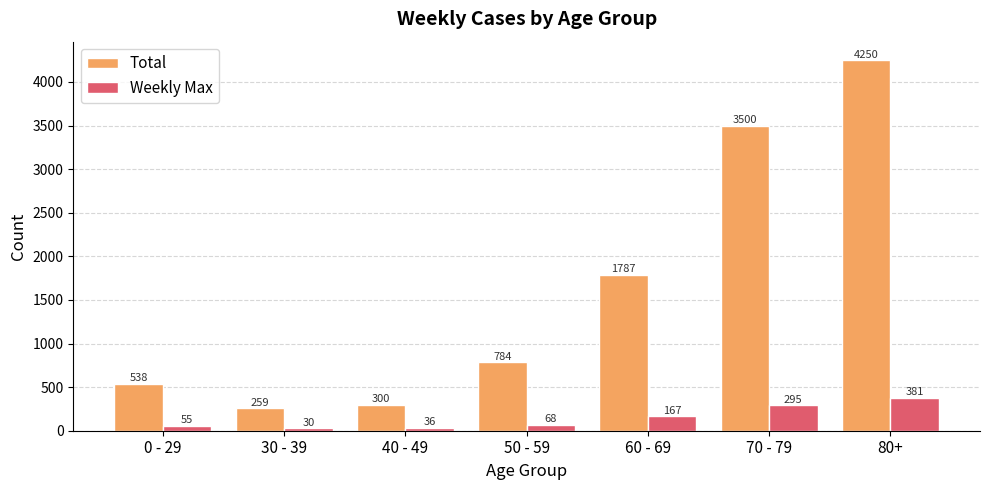

Reading right to left, transcribe all the data shown in this chart.

Total: 80+=4250	70 - 79=3500	60 - 69=1787	50 - 59=784	40 - 49=300	30 - 39=259	0 - 29=538
Weekly Max: 80+=381	70 - 79=295	60 - 69=167	50 - 59=68	40 - 49=36	30 - 39=30	0 - 29=55